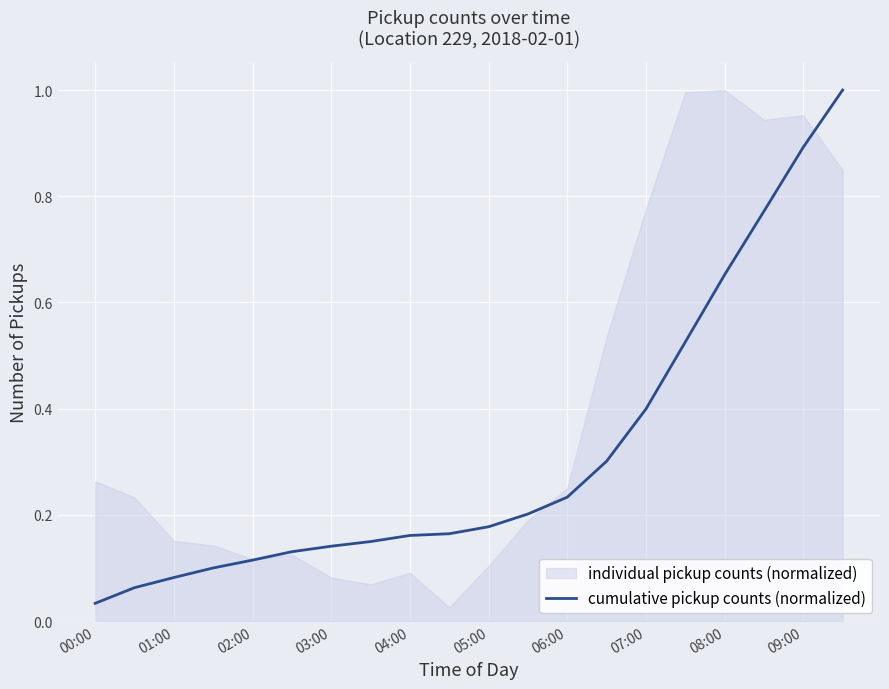

How many lines are shown in the chart?

2